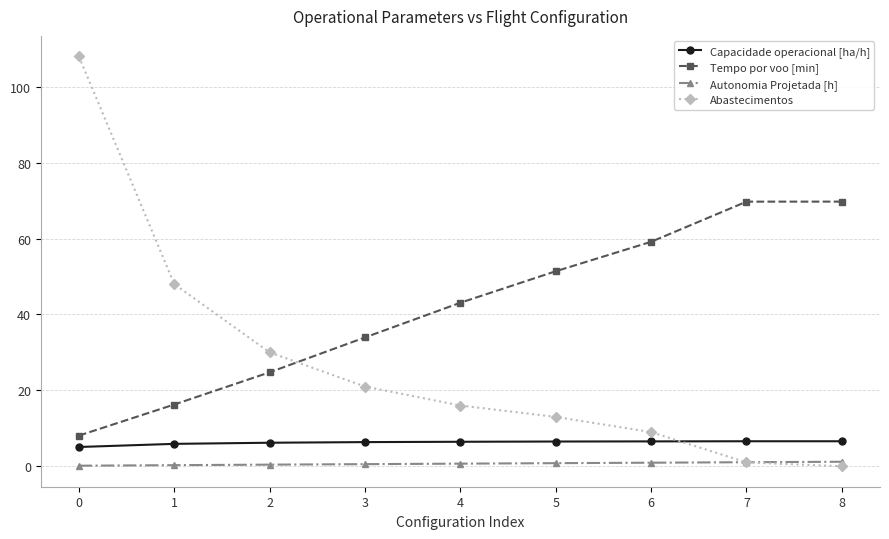

At how many categories does at least one series exceed 6?

9